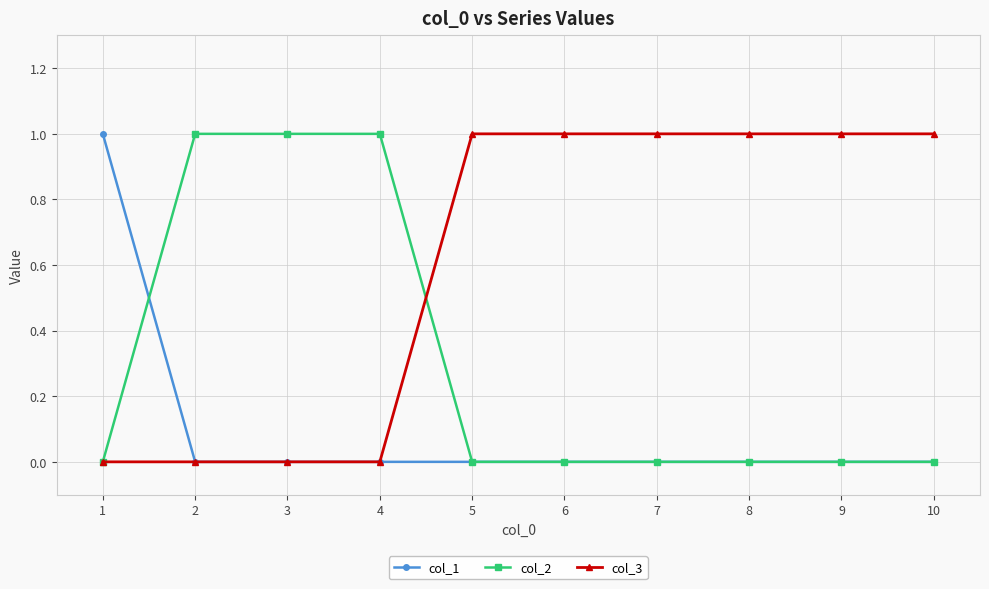

What is the value of the col_2 point at the 3rd from the left?

1